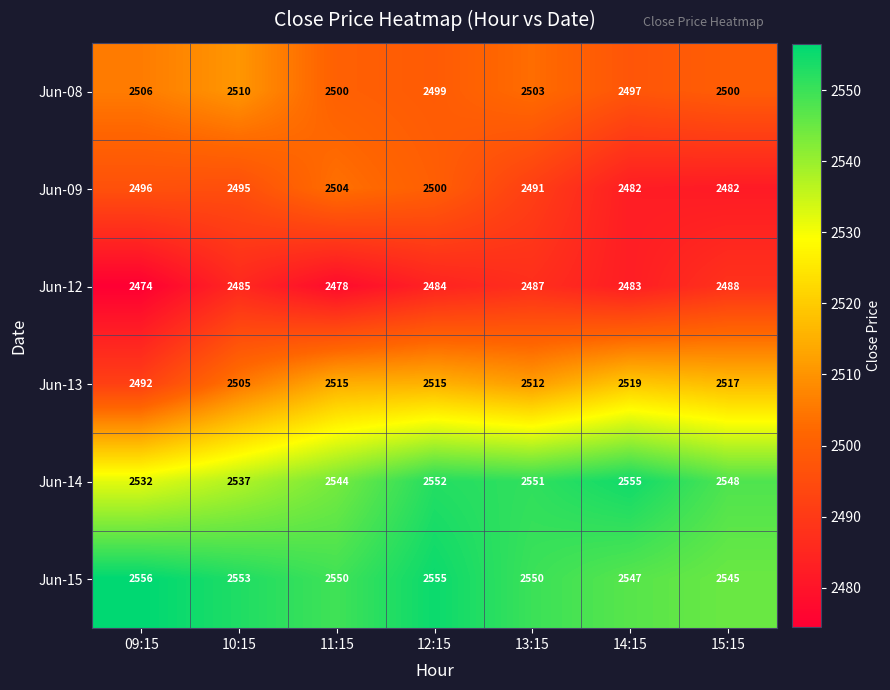

How many distinct data groups are displayed?

6